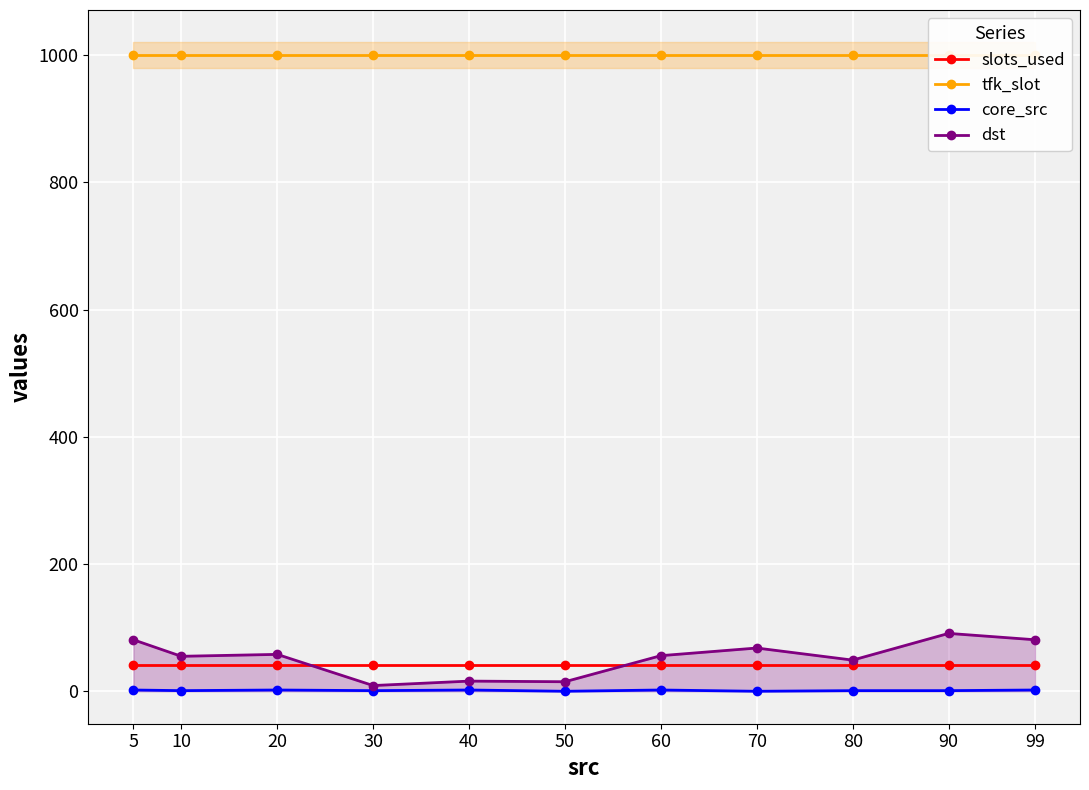

How many distinct data groups are displayed?

4